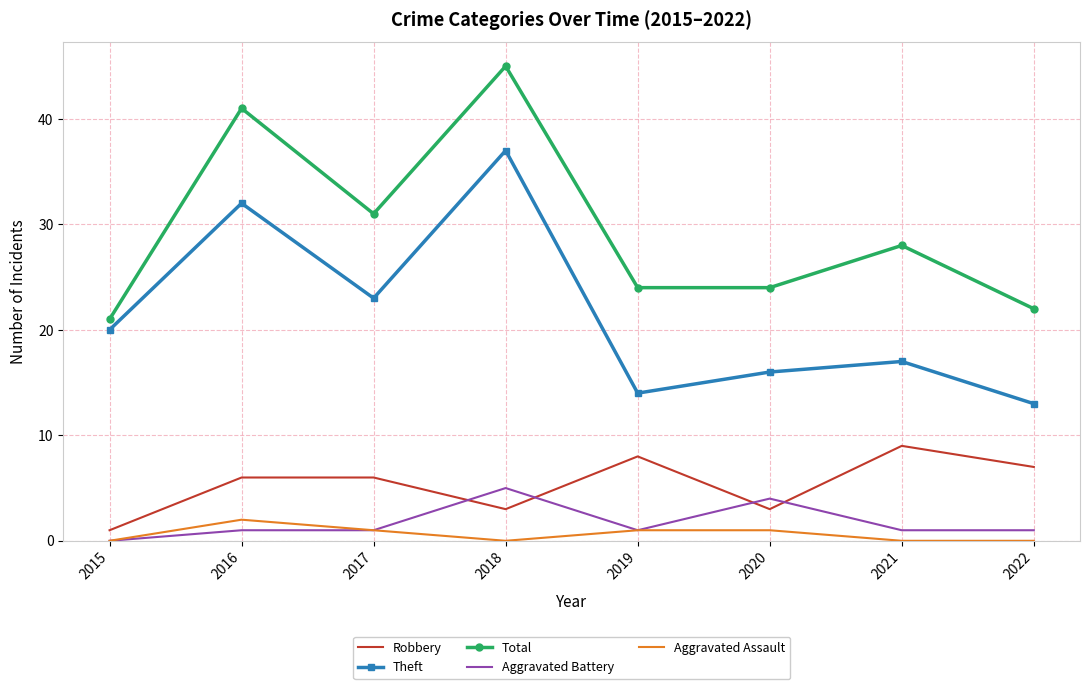

What is the total value across all series at 2020?

48